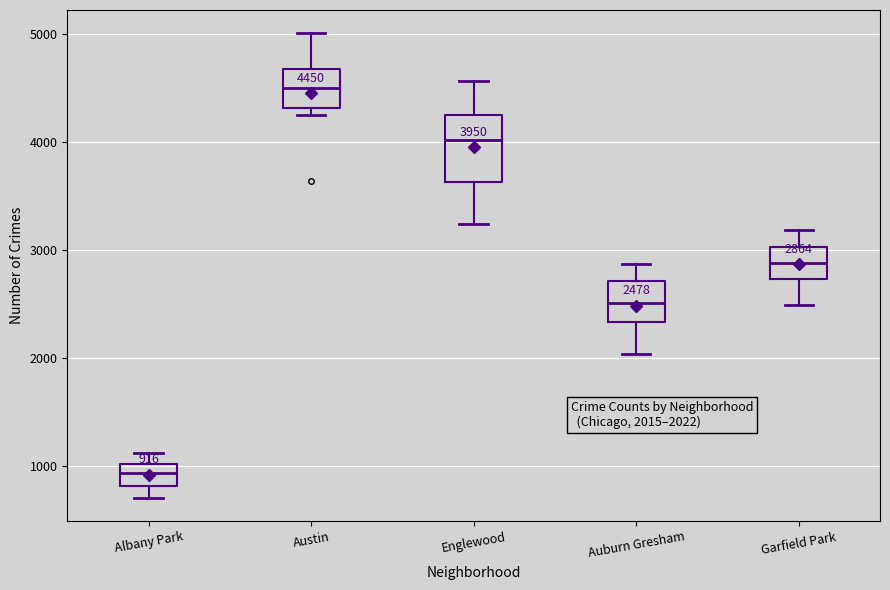

Comparing the boxes themselves (not the whiskers), which one is the tallest?

Englewood